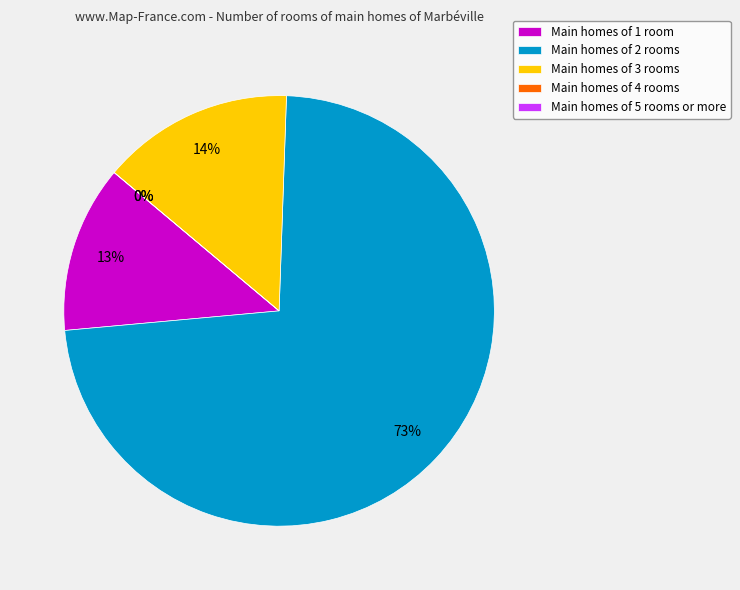

How many slices are in this pie chart?

5